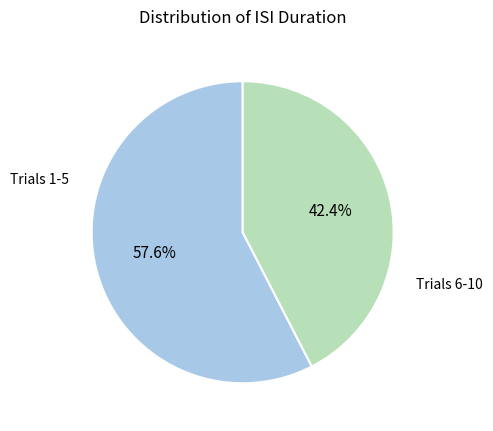

Does any single category account for the majority?

Yes